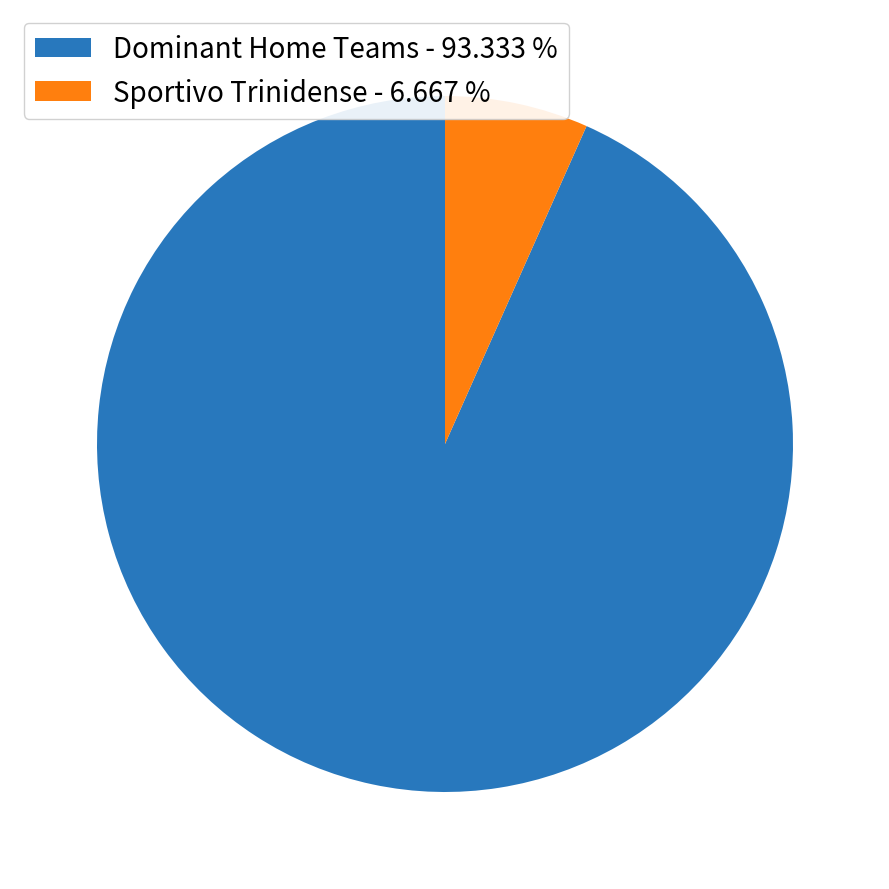

Which category has the biggest portion of the pie?

Dominant Home Teams - 93.333 %